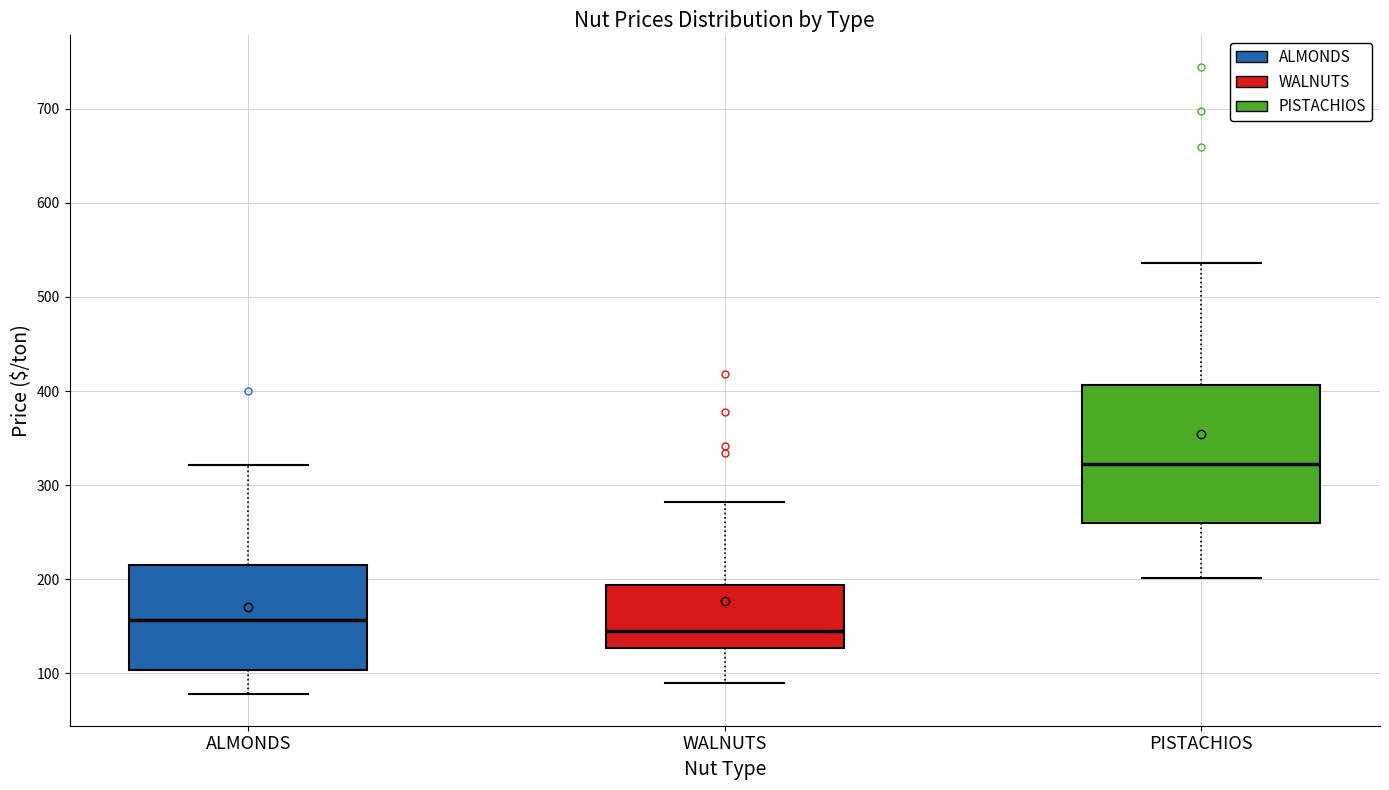

Which box has the lowest median line?

WALNUTS